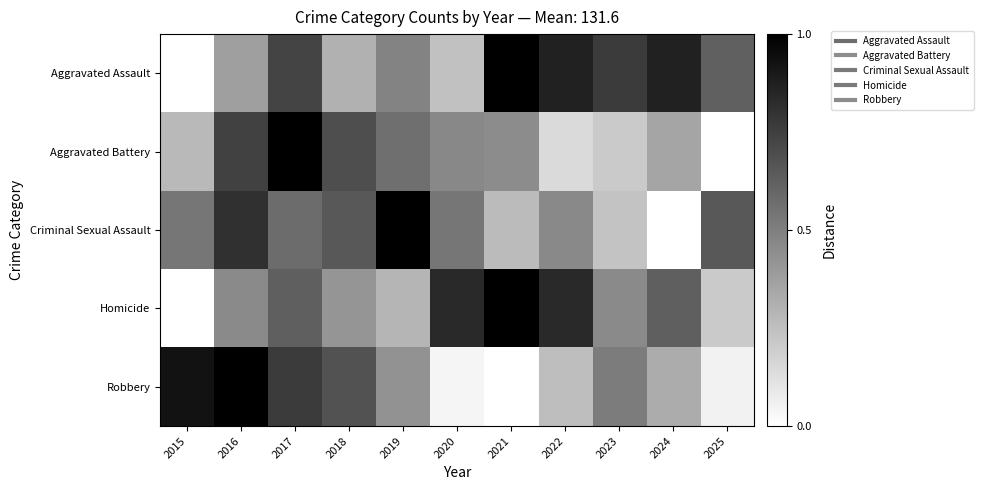

Count the number of data series in this chart.

5